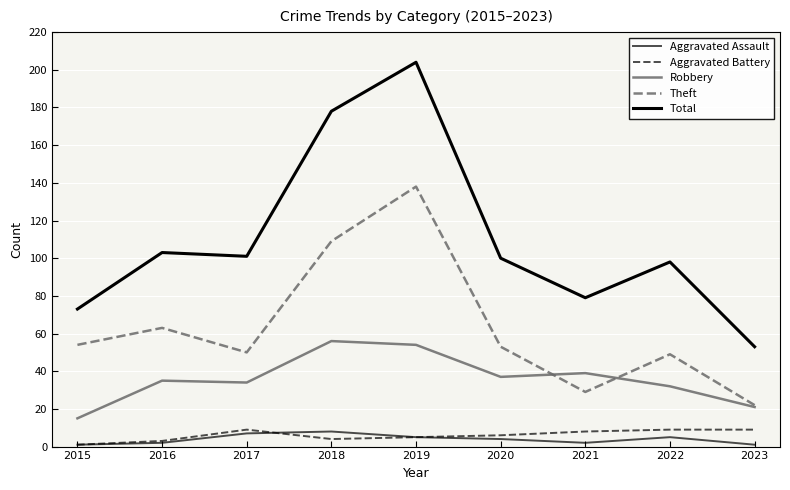

Does the chart have visible grid lines?

Yes